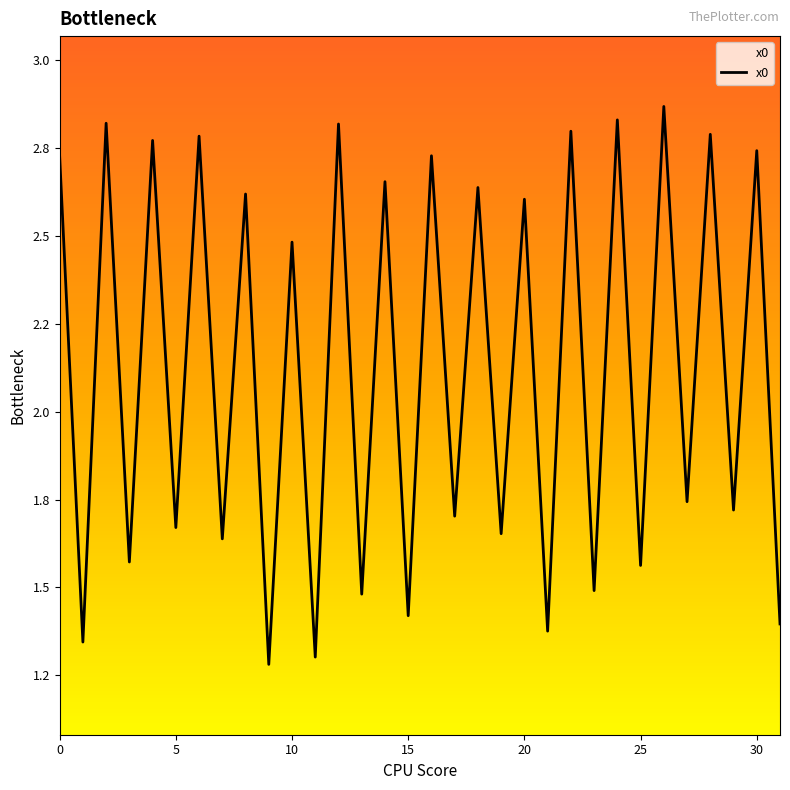

Does the chart have visible grid lines?

No